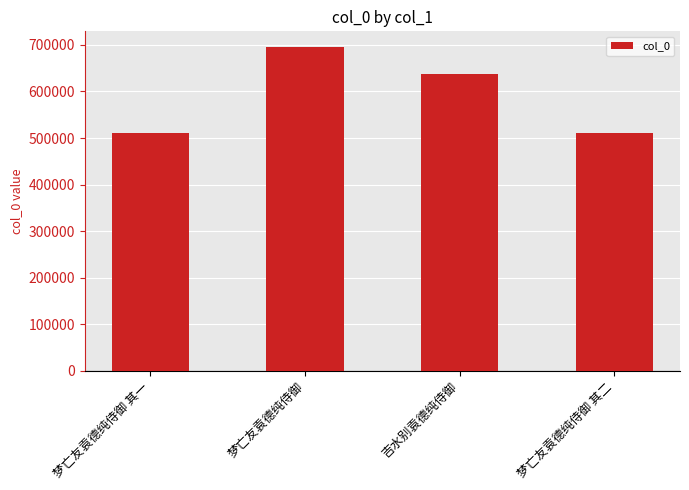

At which label is the value closest to 602386?

吉水别袁德纯侍御